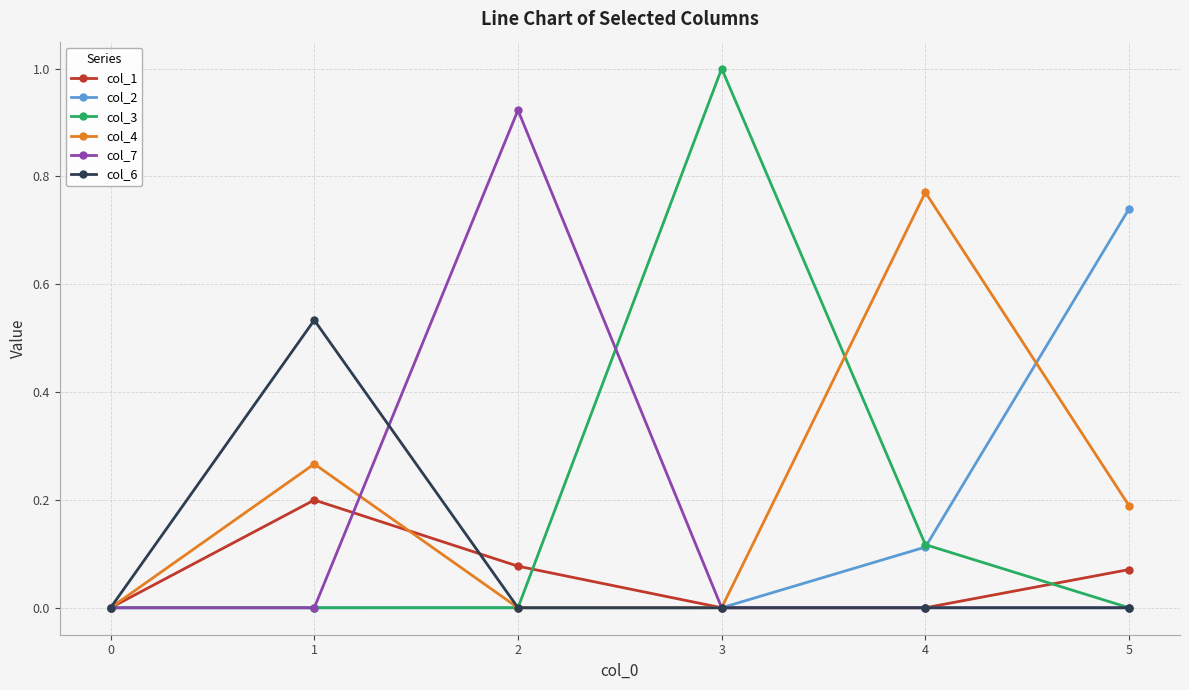

The value of col_7 at 3 is 0.0. True or false?

True